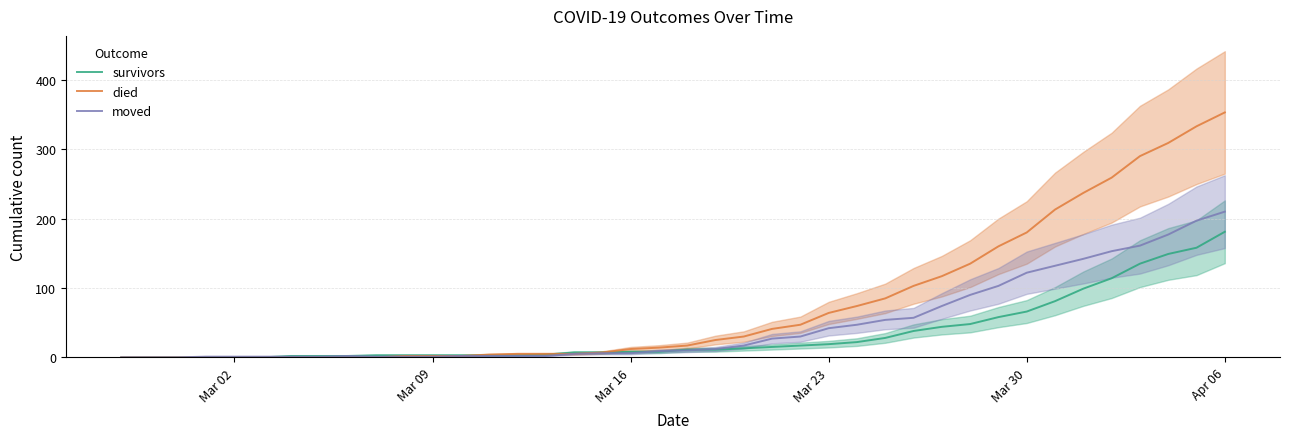

The moved series shows 53 at 24. True or false?

False